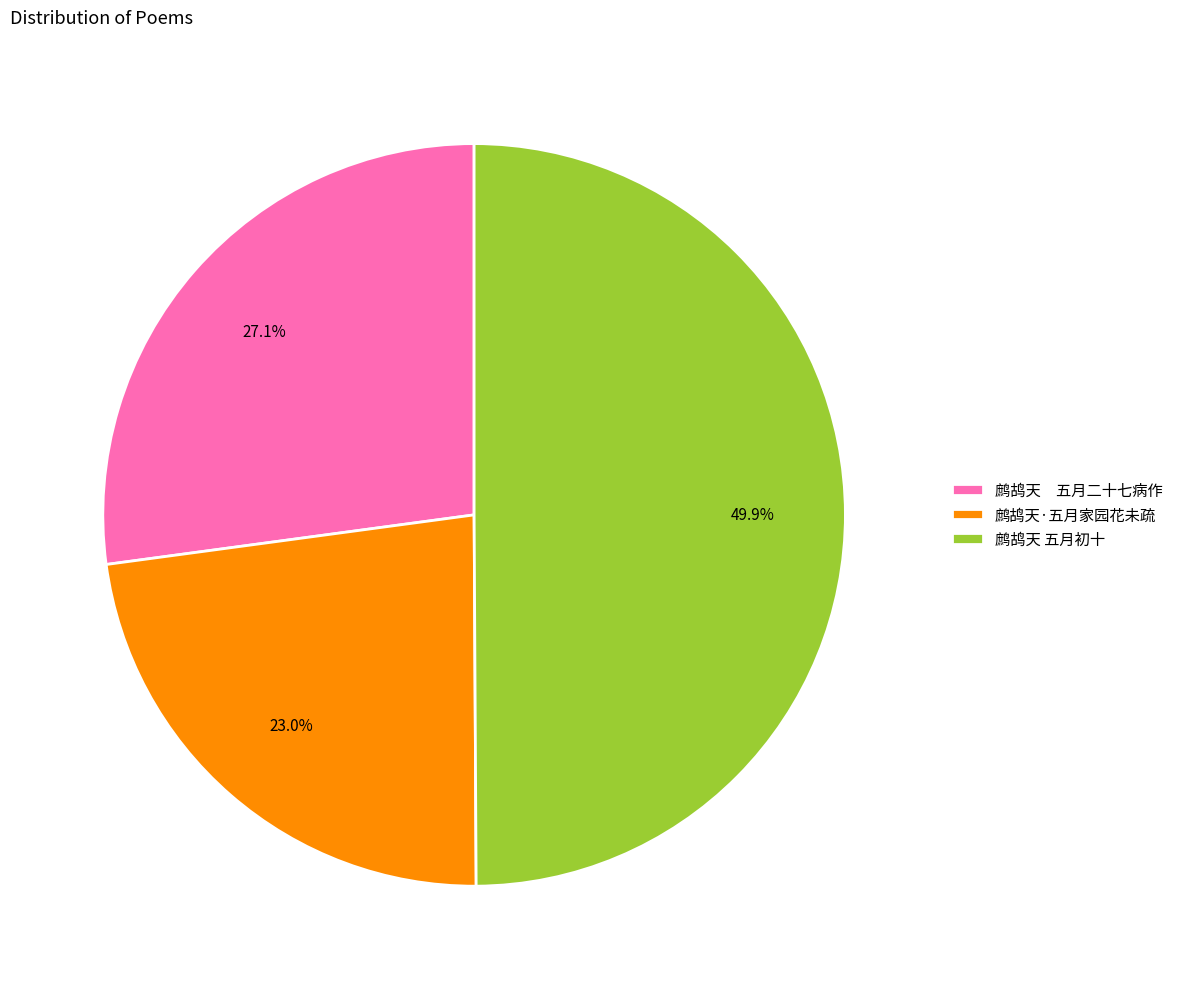

To the nearest percent, what portion does 鹧鸪天 五月初十 represent?

50%